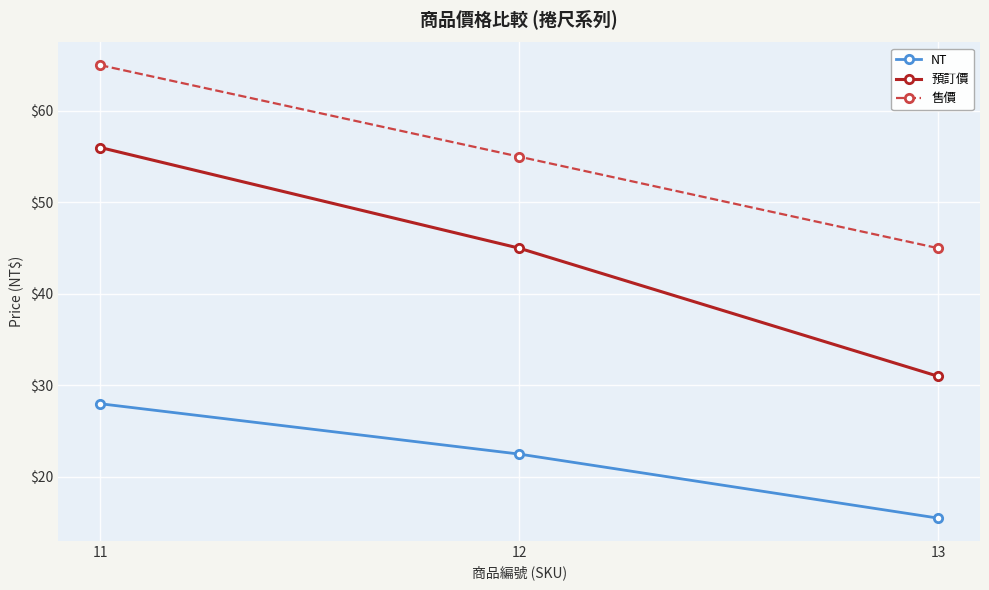

The 預訂價 series shows 31.0 at 13. True or false?

True